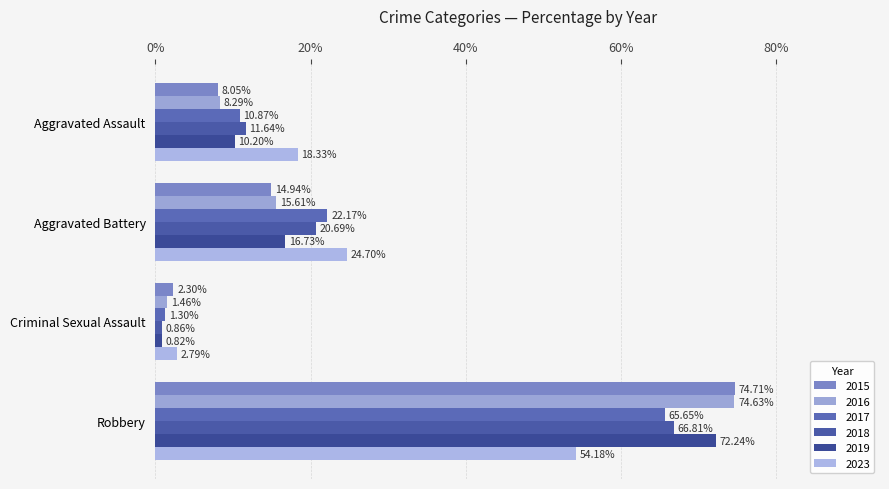

What is the difference between the highest and lowest values at Aggravated Assault?

10.3